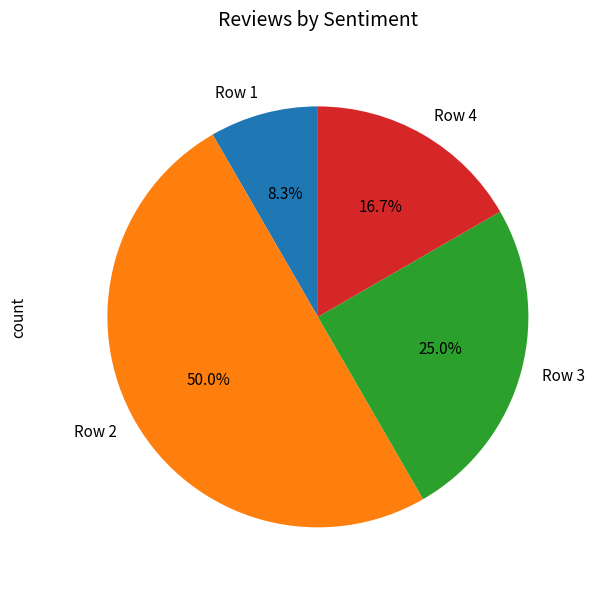

Does Row 1 represent more than half of the total?

No